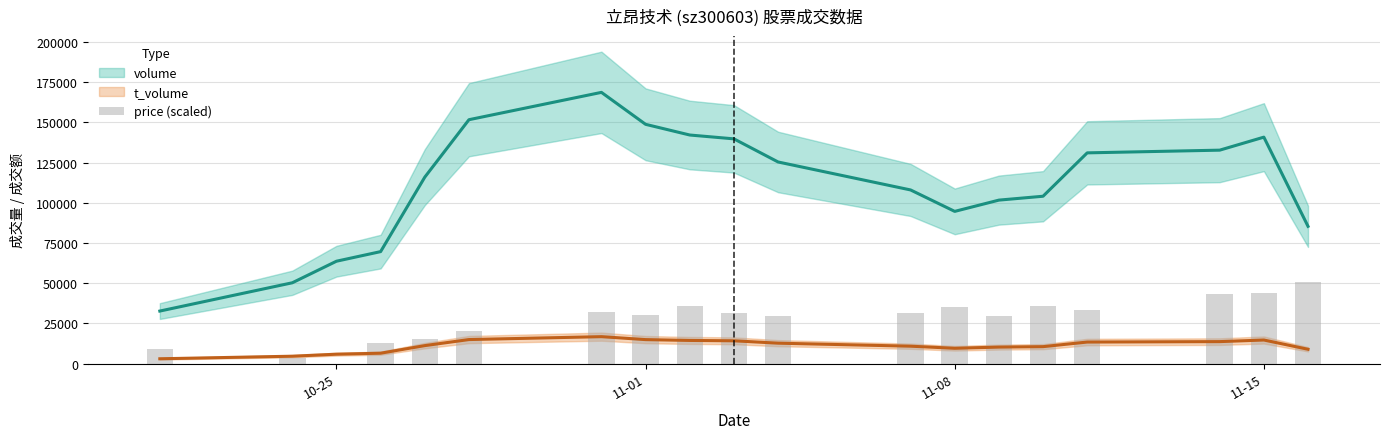

Count the number of values greater than 31271.

10